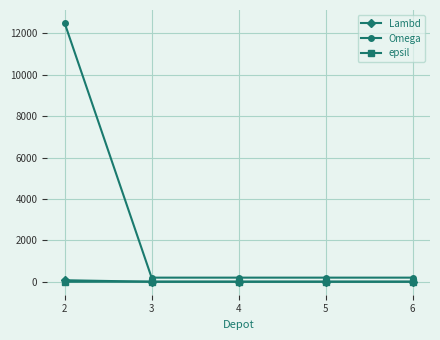

True or false: Omega and Lambd cross at least once.

False